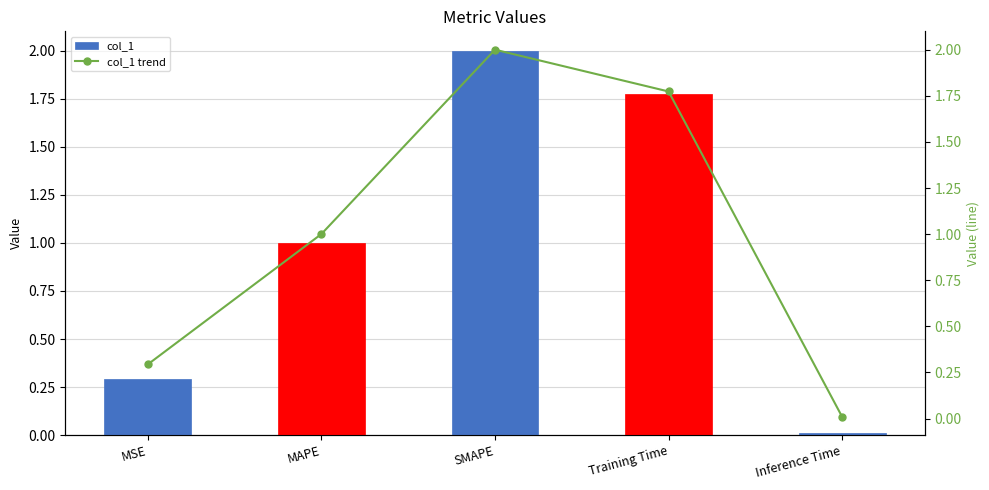

Which category has the lowest value across all series?

Inference Time